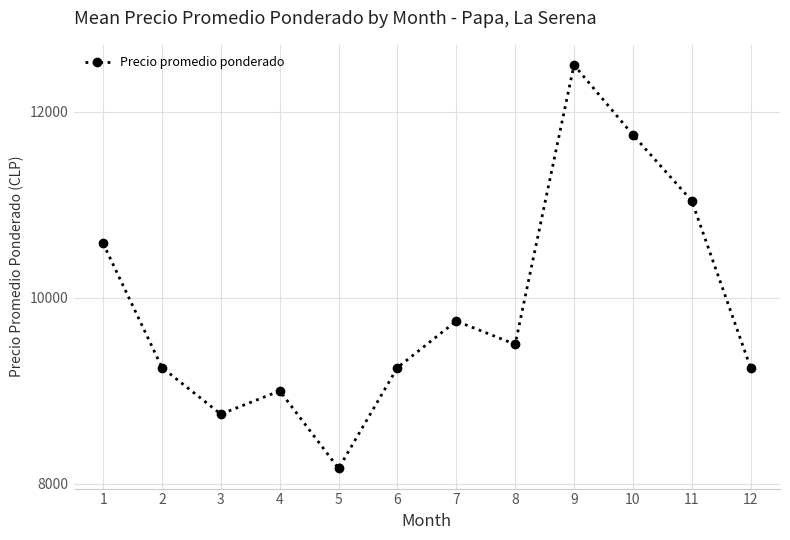

What is the sum of all values?

118792